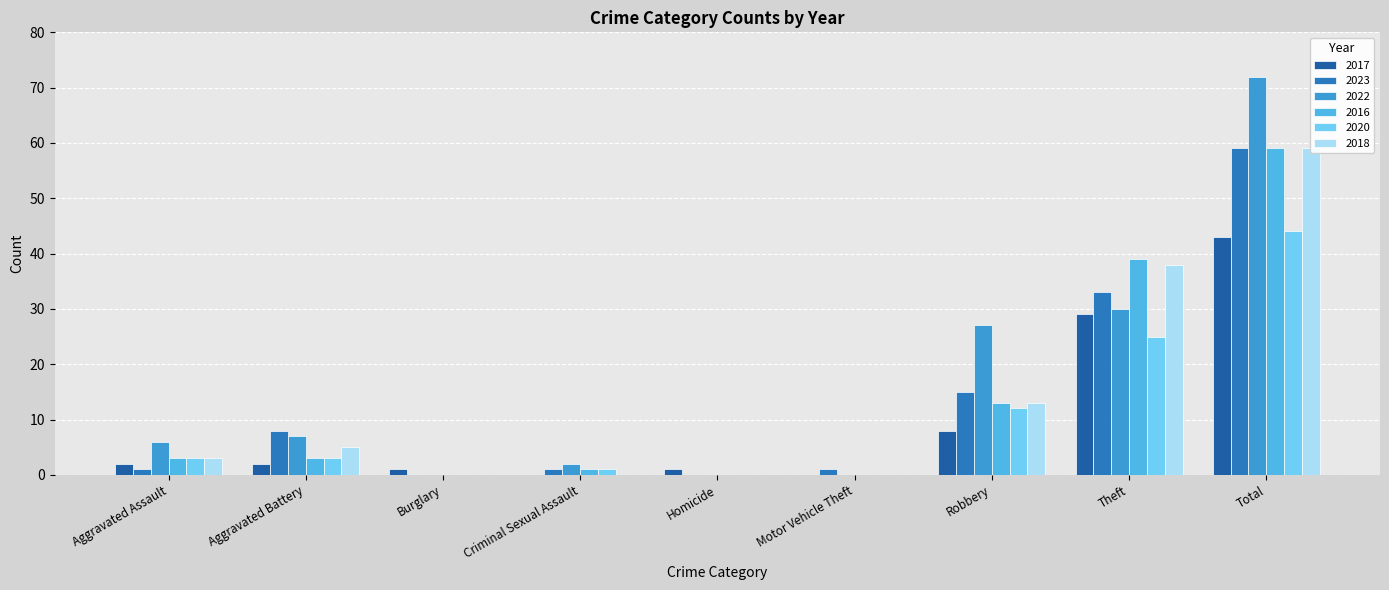

How many bars are there in total?

54